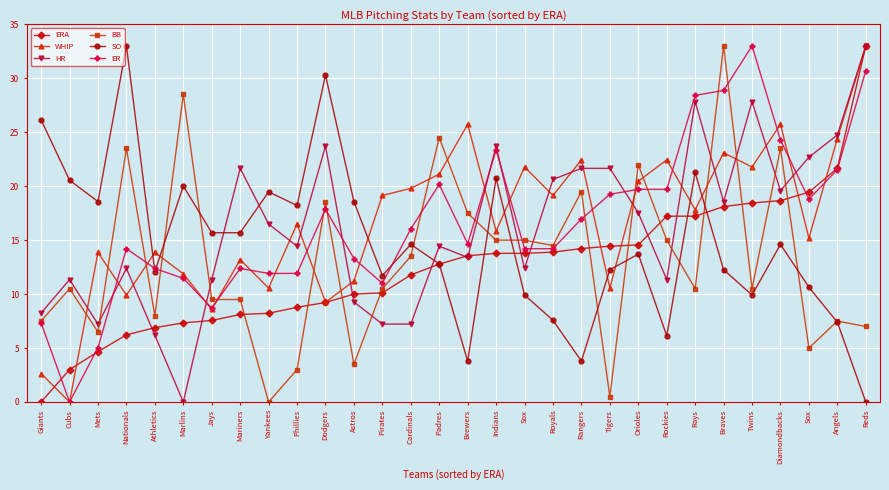

How many data points in WHIP are less than 17?

15